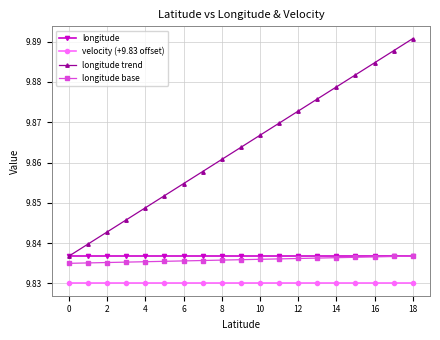

Which series has the largest total across all categories?

longitude trend